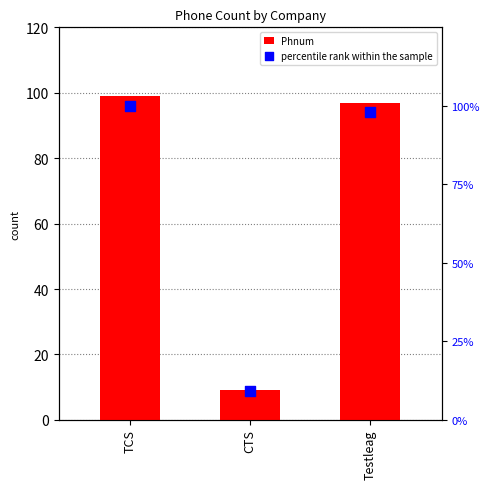

Which series reaches the maximum Y coordinate?

percentile rank within the sample